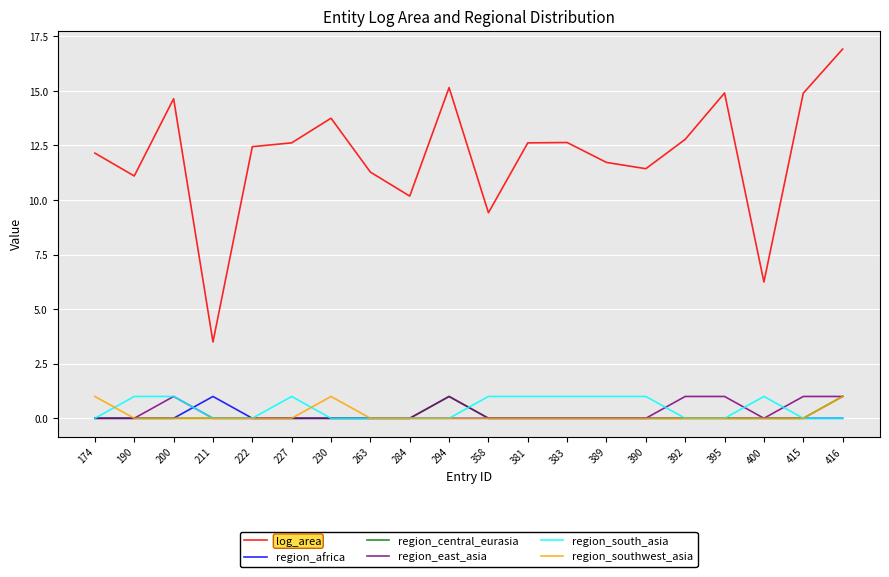

What is the highest value of the region_east_asia series?

1.0